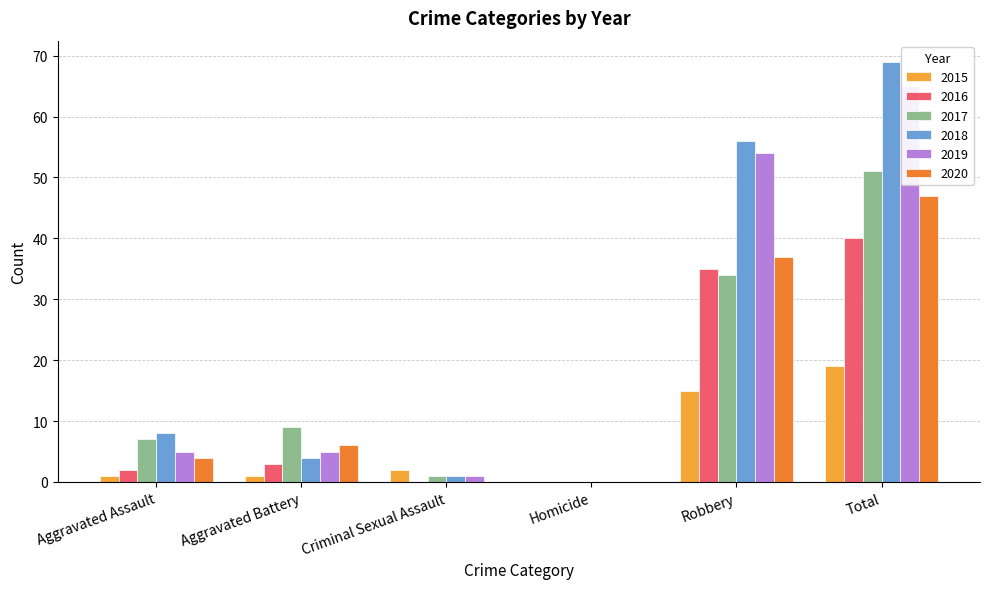

Which series has the largest total across all categories?

2018